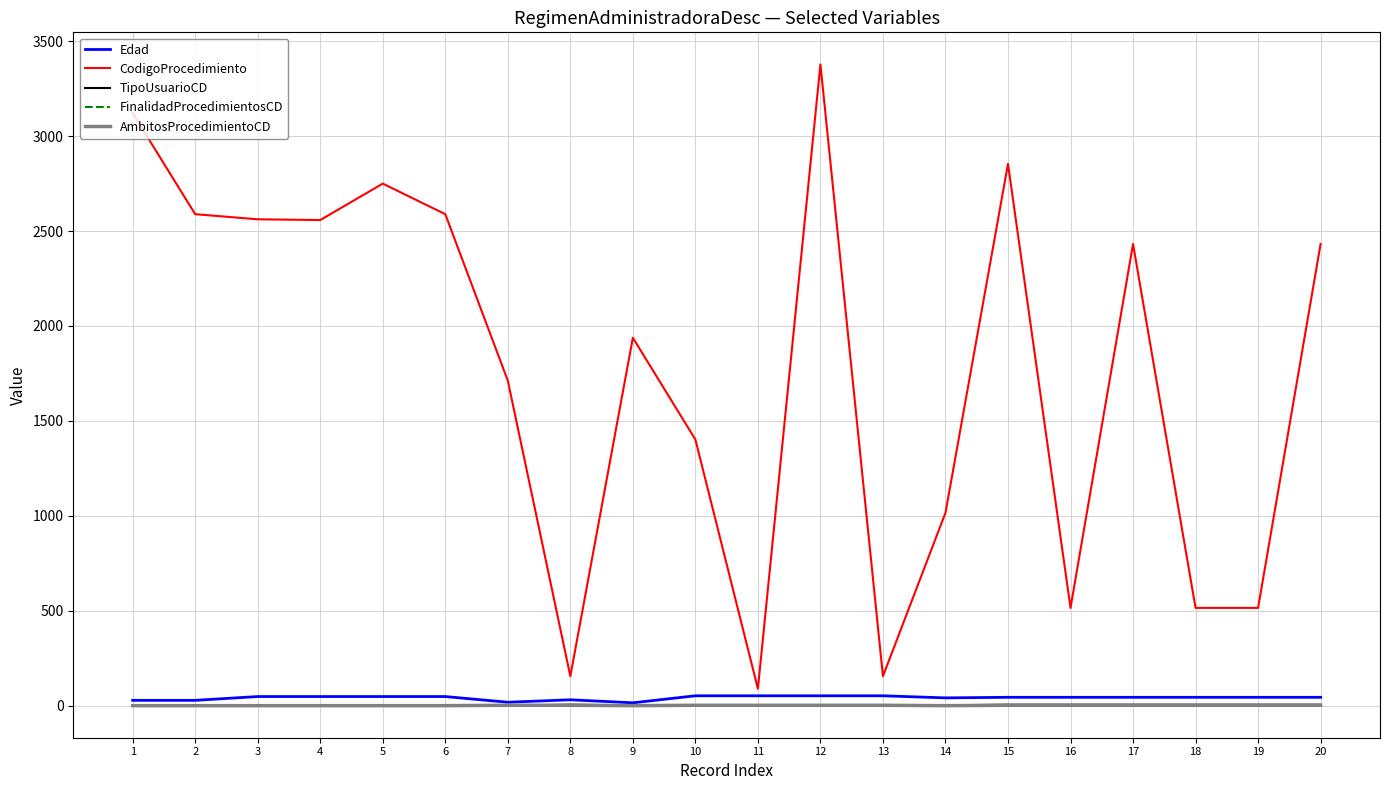

Count the AmbitosProcedimientoCD values in the range 0 to 2.

20